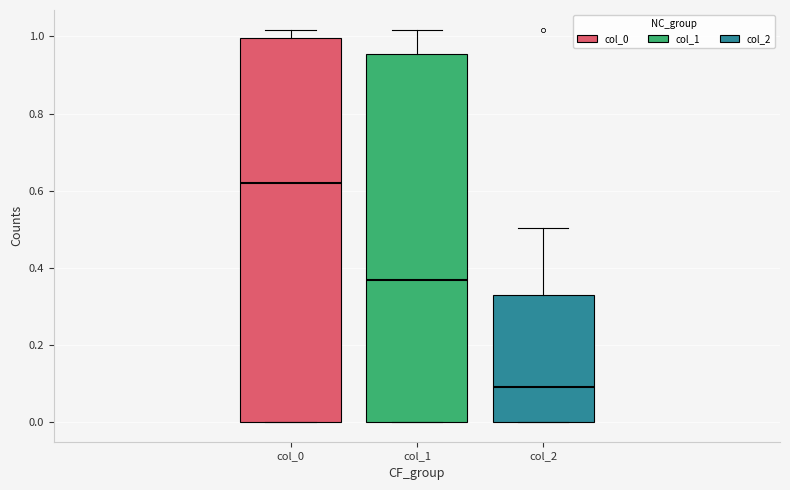

Where does the median line of the box for col_0 sit on the y-axis? The values are not printed on the chart, so give them approximately, as read against the axis.

0.62